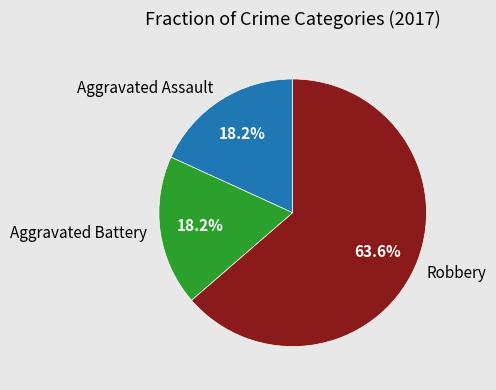

What percentage is NOT represented by Aggravated Assault?

81.8%